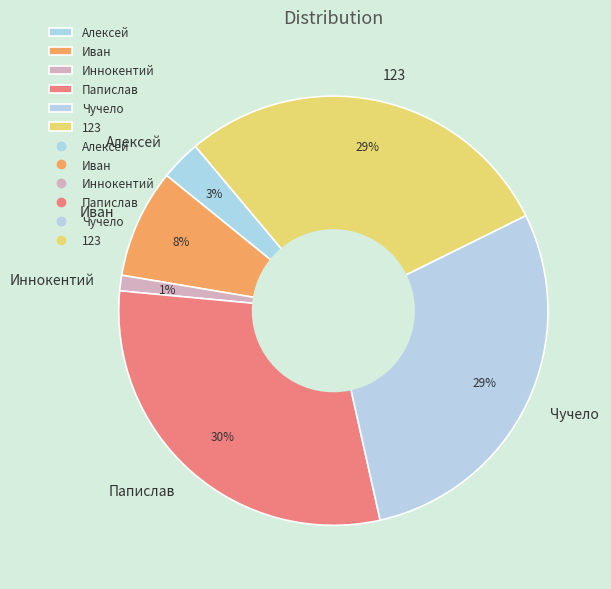

Is it true that Алексей is 3% of the pie?

True